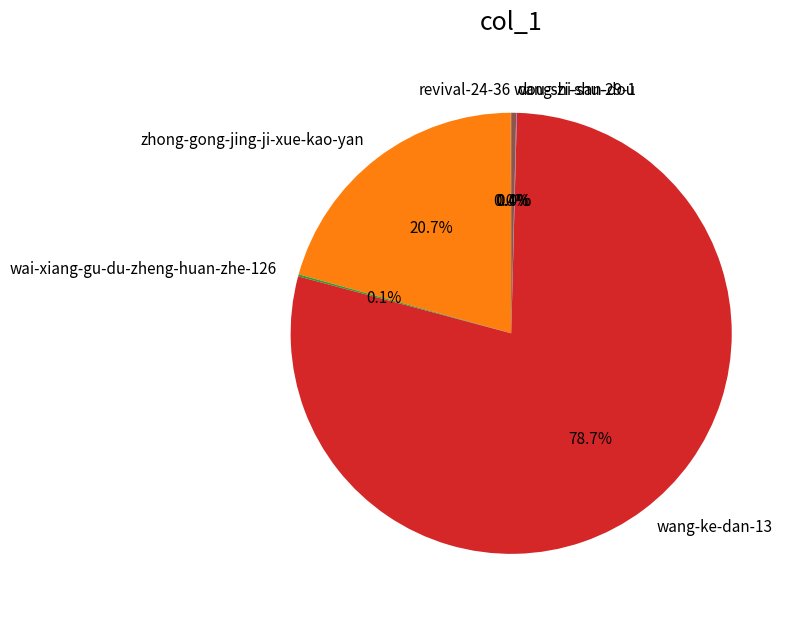

Which slice represents more than half of the pie?

wang-ke-dan-13